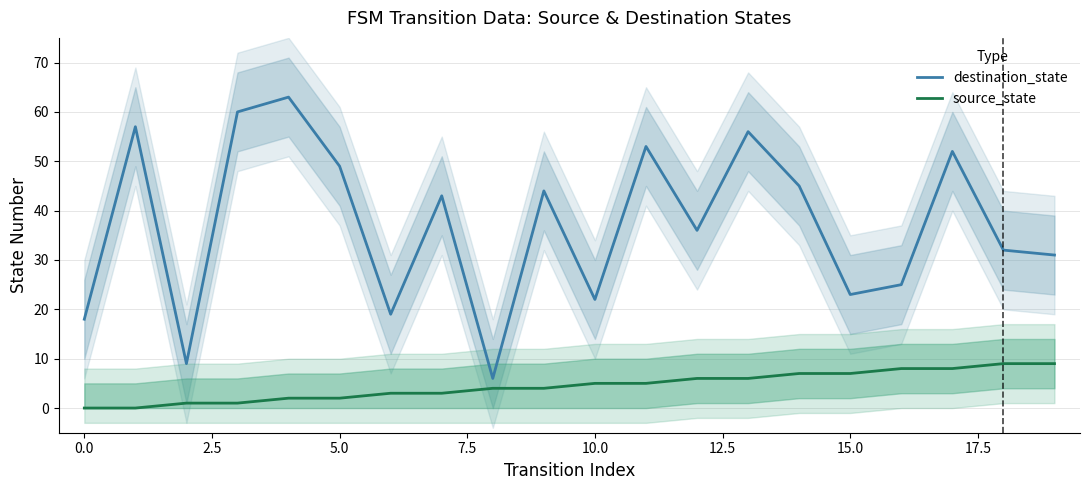

True or false: destination_state and source_state intersect in this chart.

False